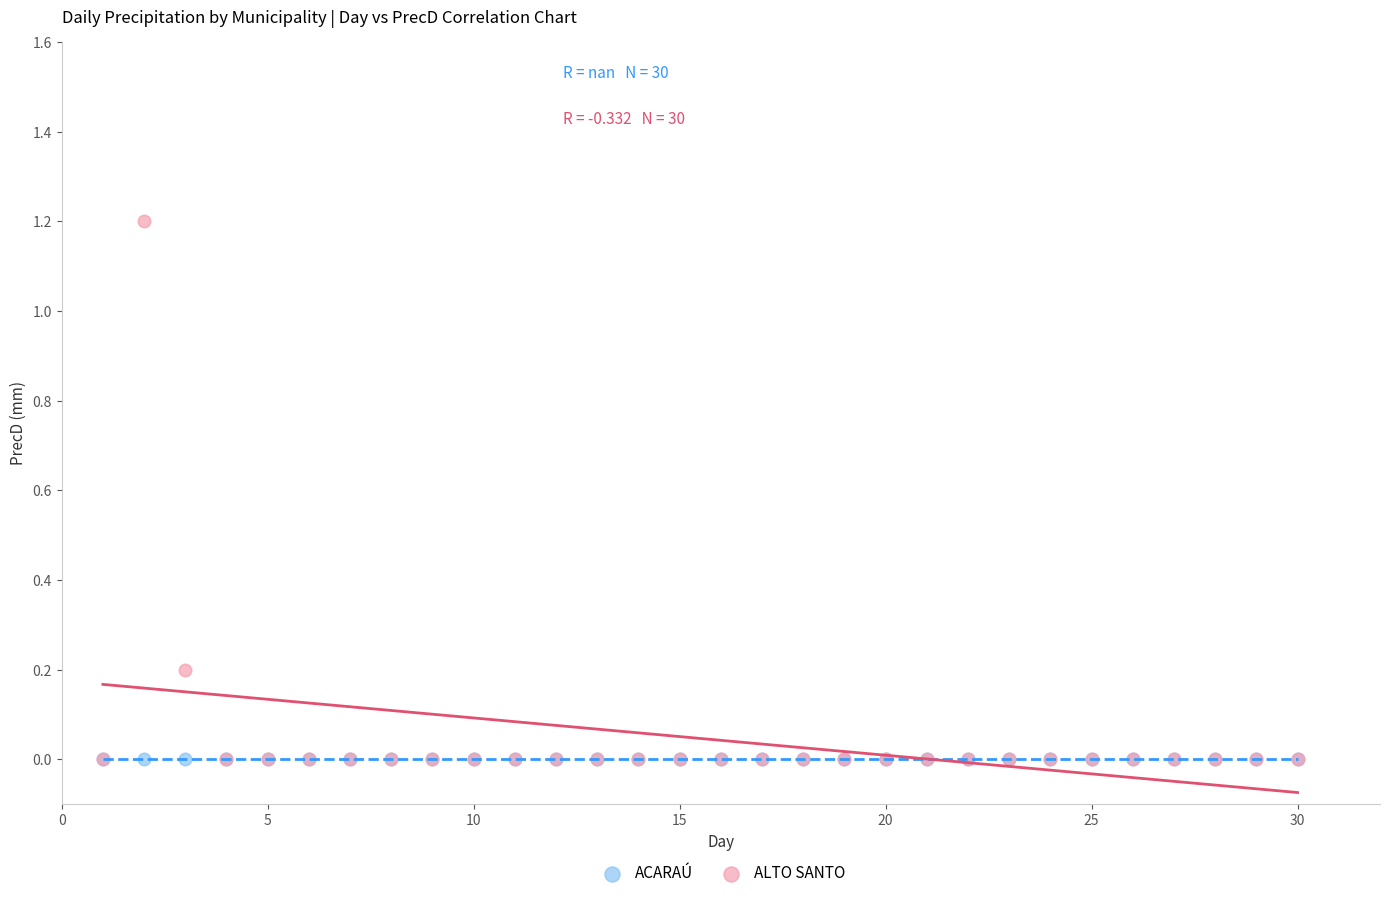

Which series contains the highest Y value?

ALTO SANTO